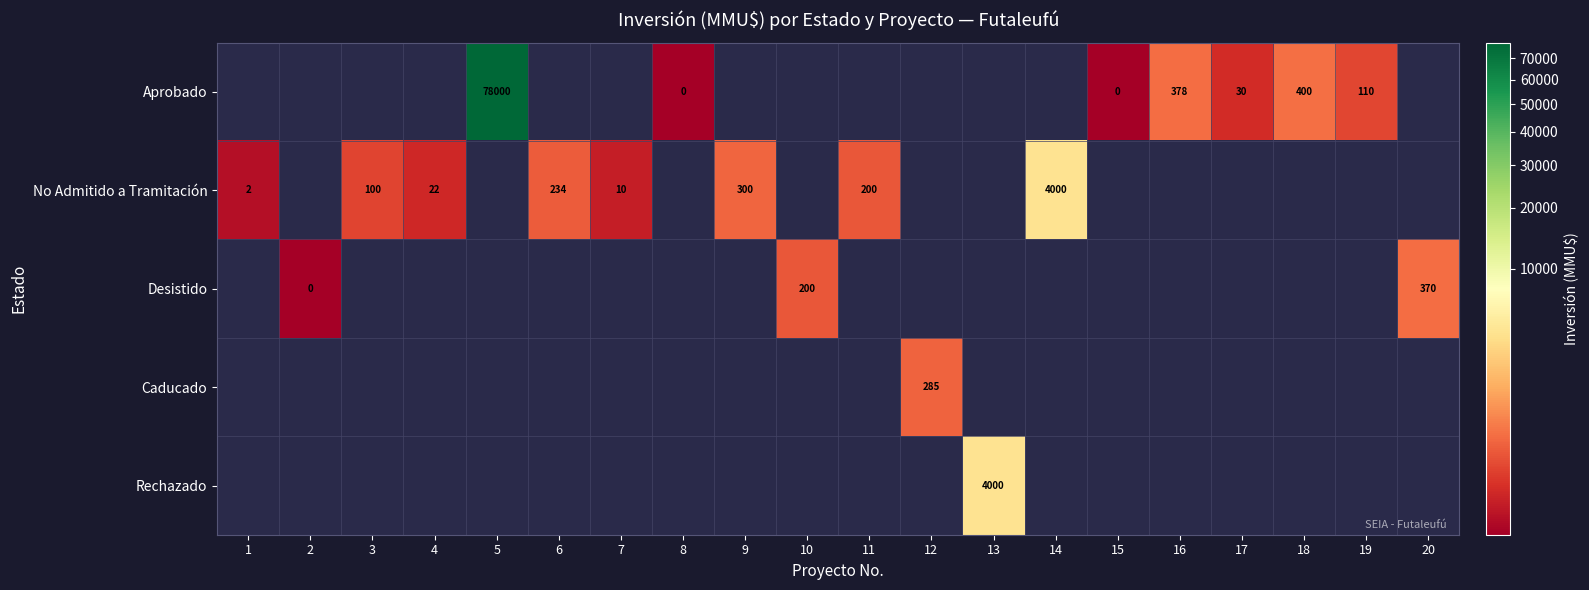

The Aprobado series shows 400 at 18. True or false?

True